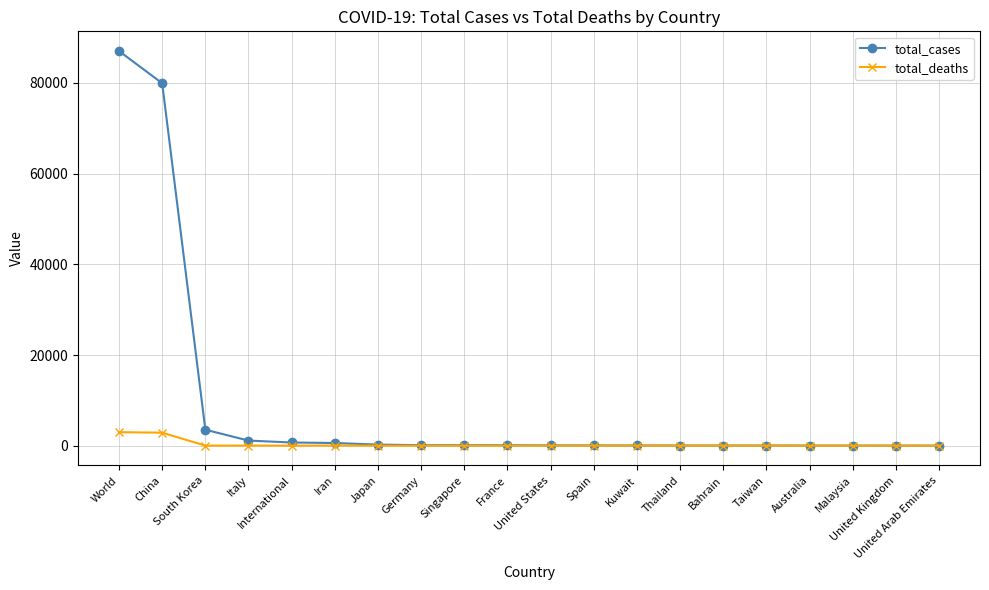

Where does the total_cases series first go above 100?

World